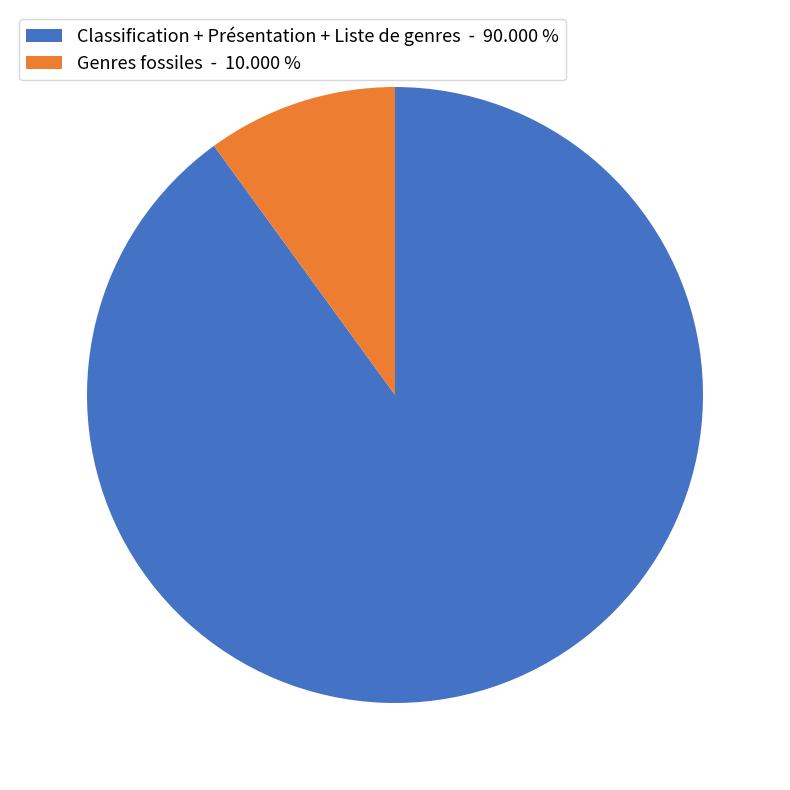

Do Genres fossiles - 10.000 % and Classification + Présentation + Liste de genres - 90.000 % together represent more than half of the pie?

Yes